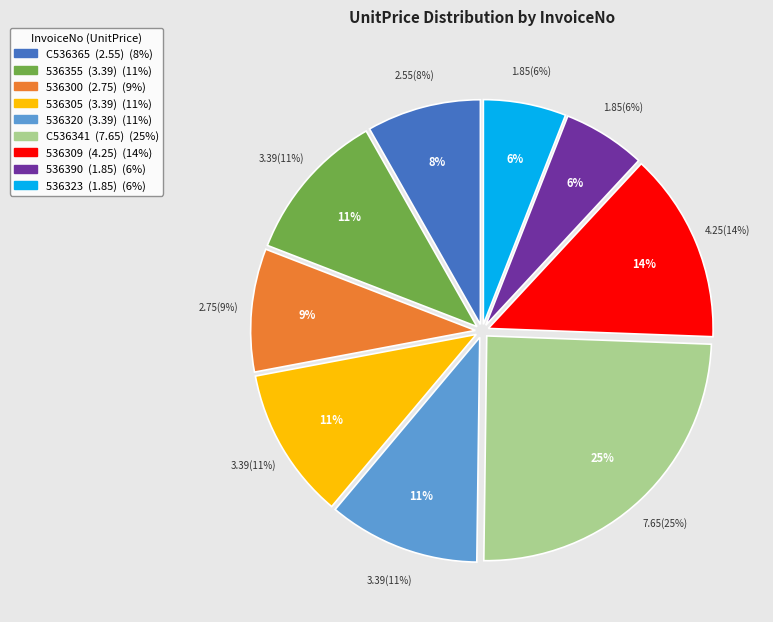

Does C536341 account for over 50% of the chart?

No